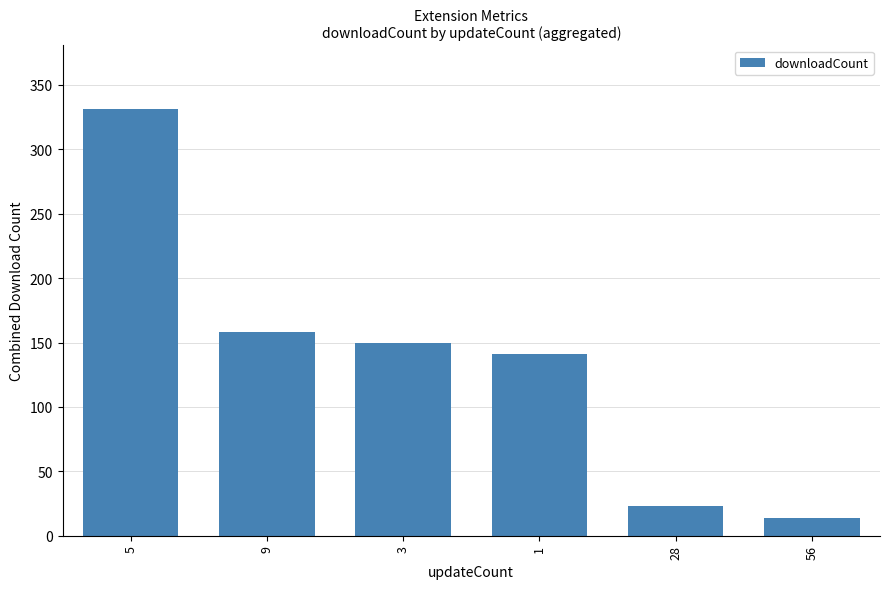

Which category has the lowest value across all series?

56